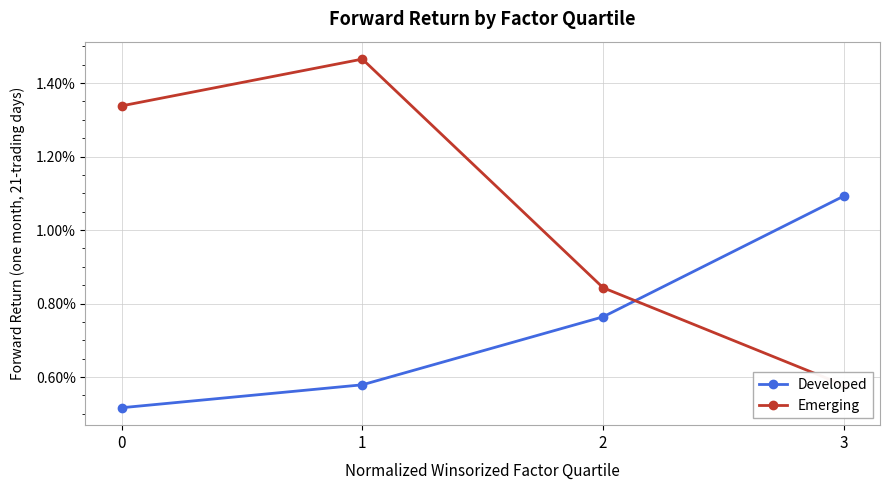

What are all the series names shown in the legend?

Developed, Emerging